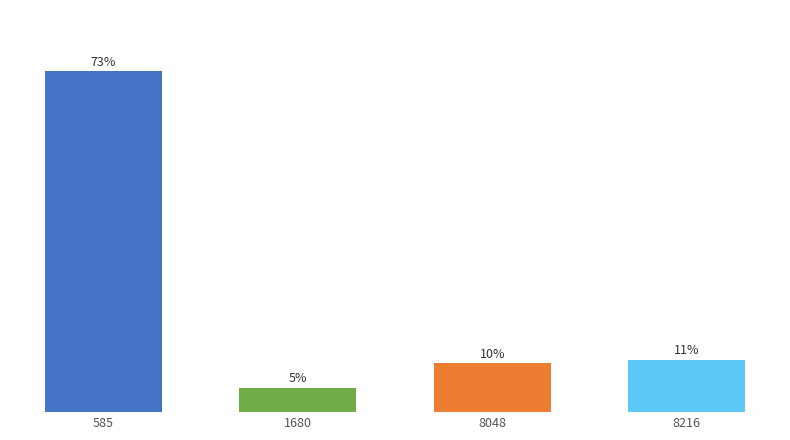

At which category does the chart reach its minimum across all series?

1680